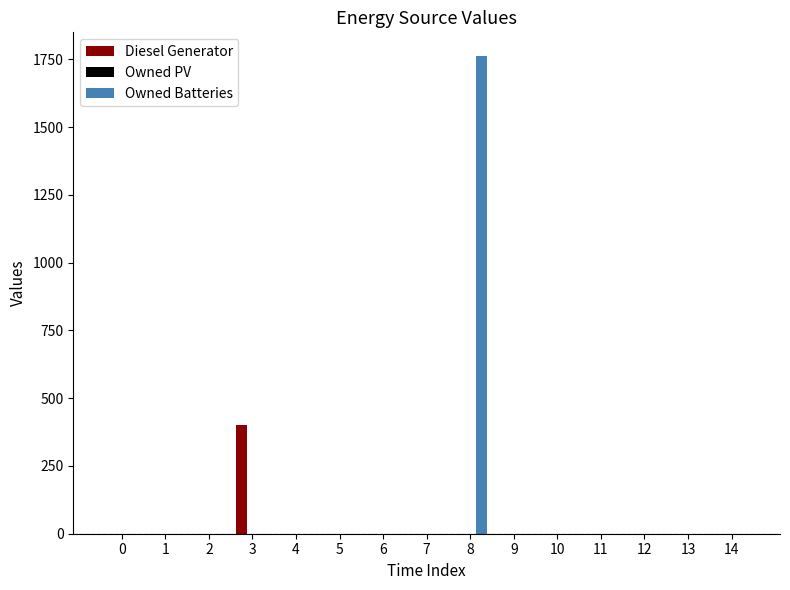

What is the maximum value shown in the chart?

1762